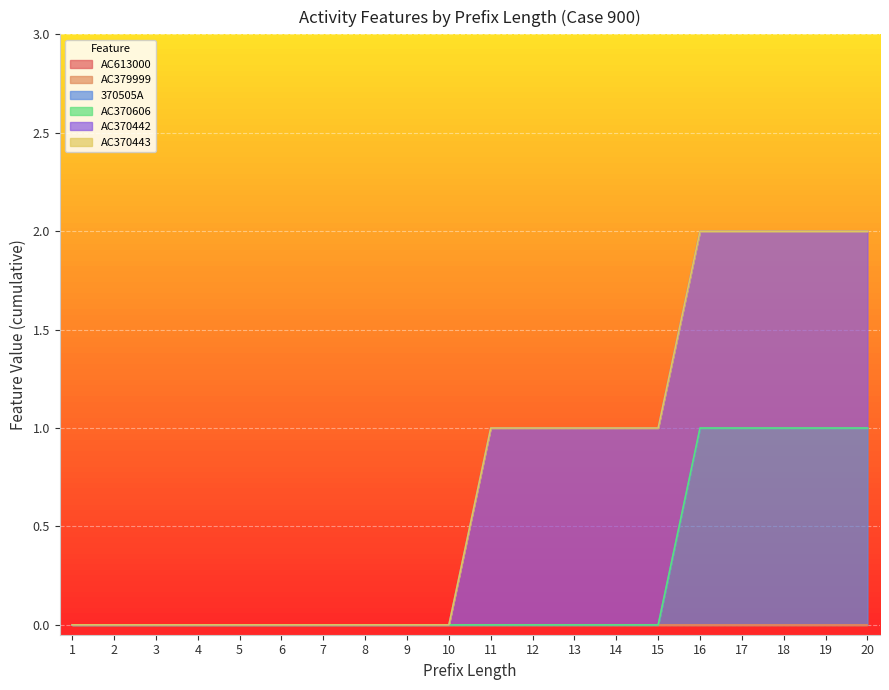

At which label does AC379999 reach its peak?

1